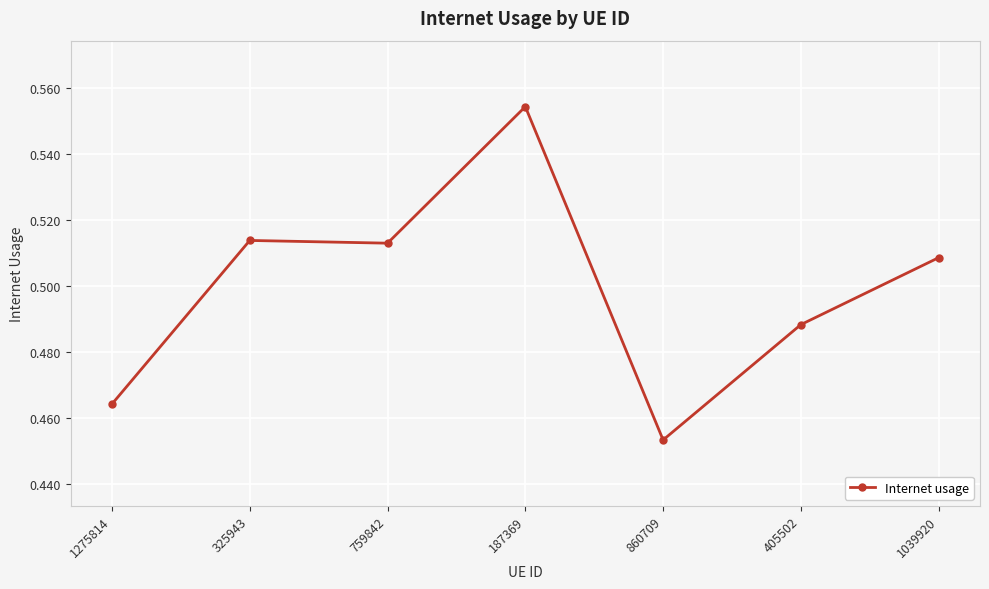

How many values are between 0 and 1?

7